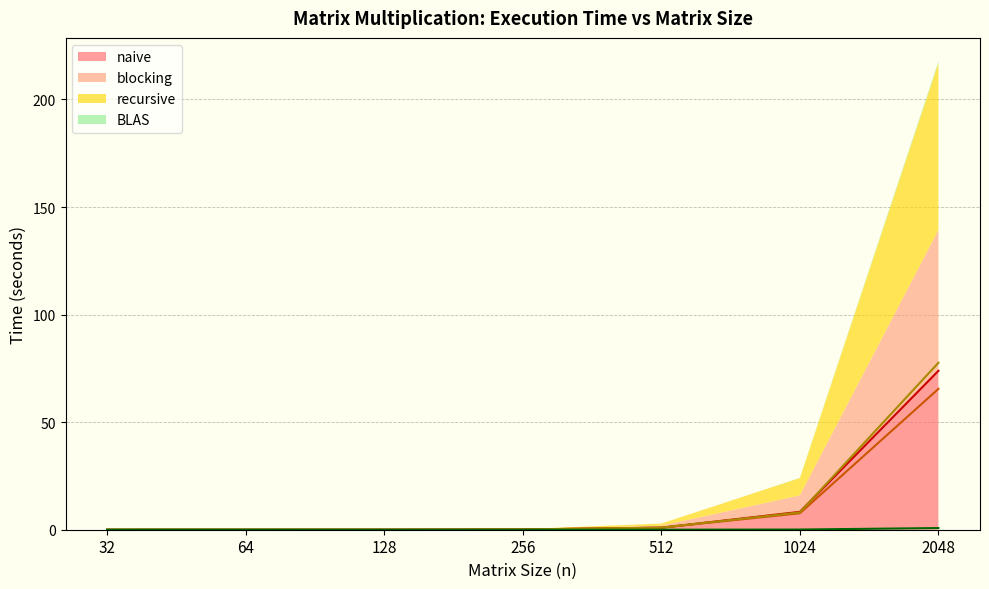

Rank the series by their maximum value, from lowest to highest.

BLAS, blocking, naive, recursive